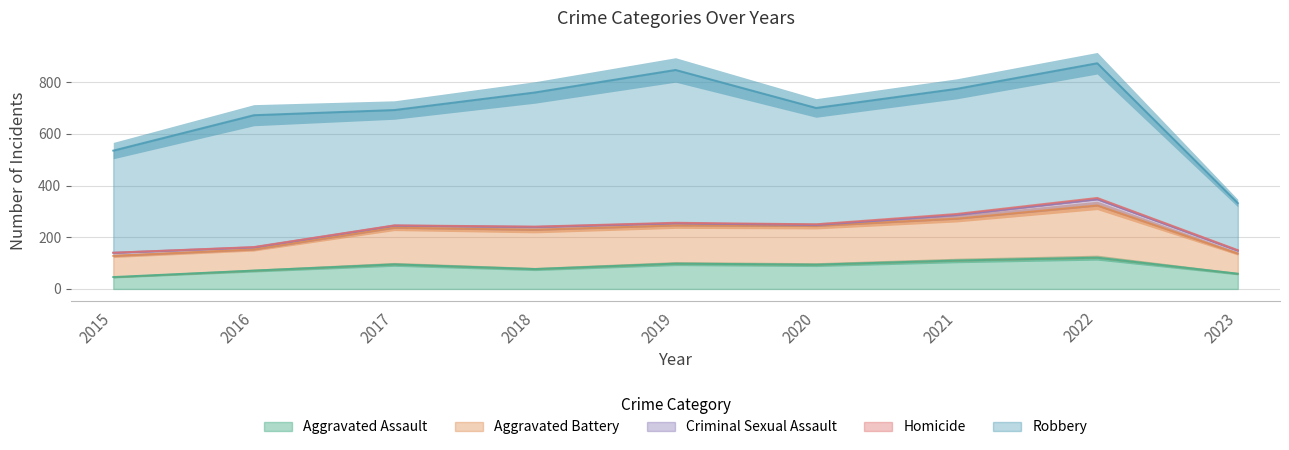

Reading left to right, transcribe all the data shown in this chart.

Aggravated Assault: 46	71	95	77	98	94	110	121	59
Aggravated Battery: 82	82	142	152	148	150	162	202	78
Criminal Sexual Assault: 12	8	8	11	8	3	14	24	11
Homicide: 0	1	1	1	2	3	4	5	2
Robbery: 395	510	446	519	591	450	484	521	182